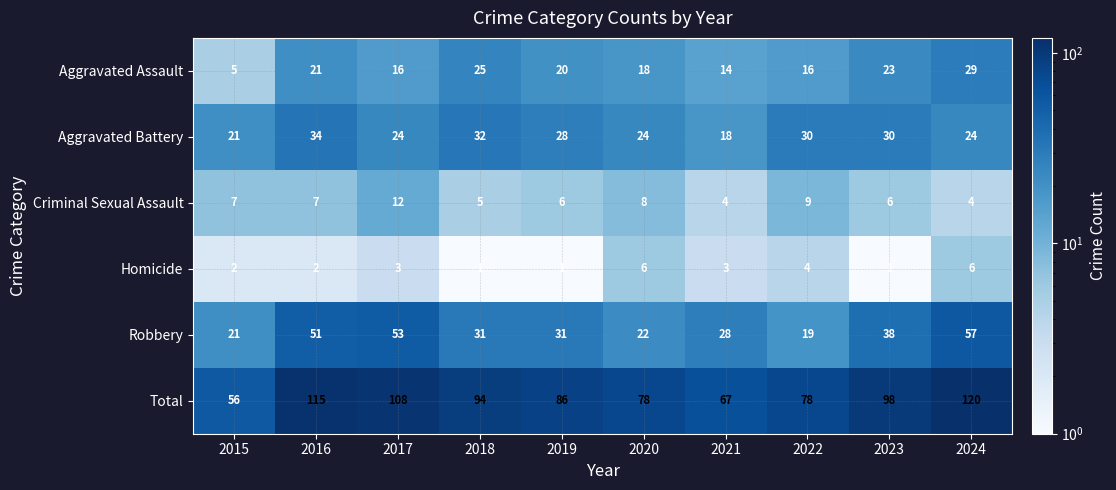

Is it true that Aggravated Assault equals 33 at 2016?

False